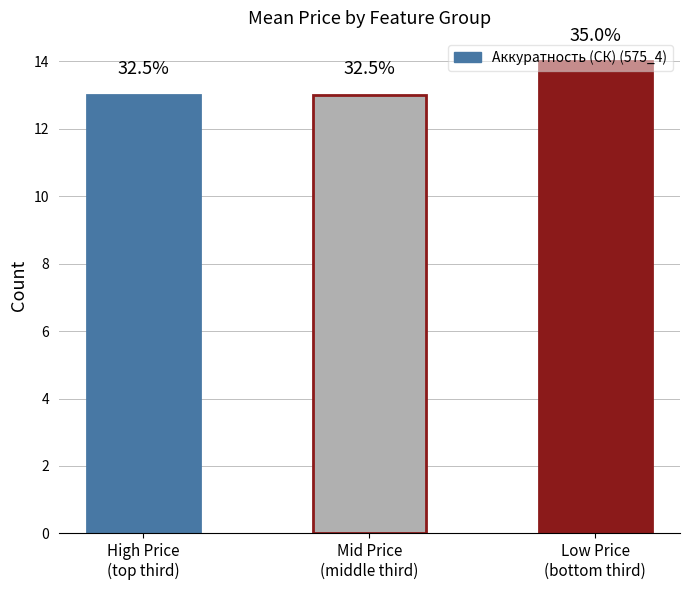

Reading right to left, what are all the values shown in this chart?

Low Price
(bottom third)=14	Mid Price
(middle third)=13	High Price
(top third)=13